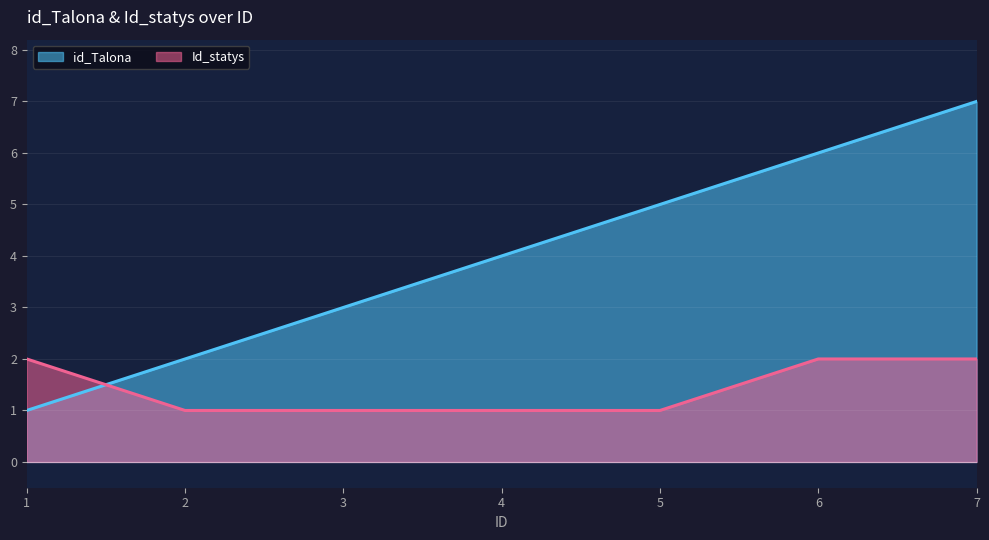

Between which two adjacent categories do id_Talona and Id_statys first intersect?

1 and 2